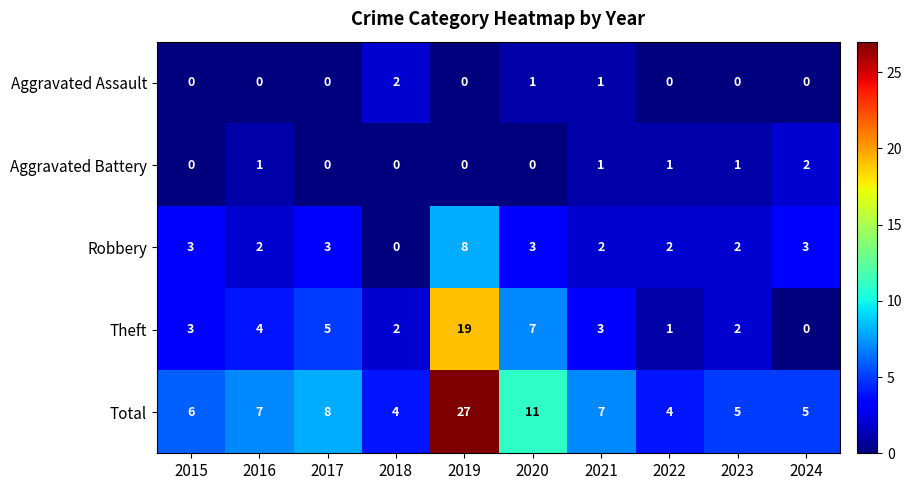

The value of Robbery at 2021 is 1. True or false?

False